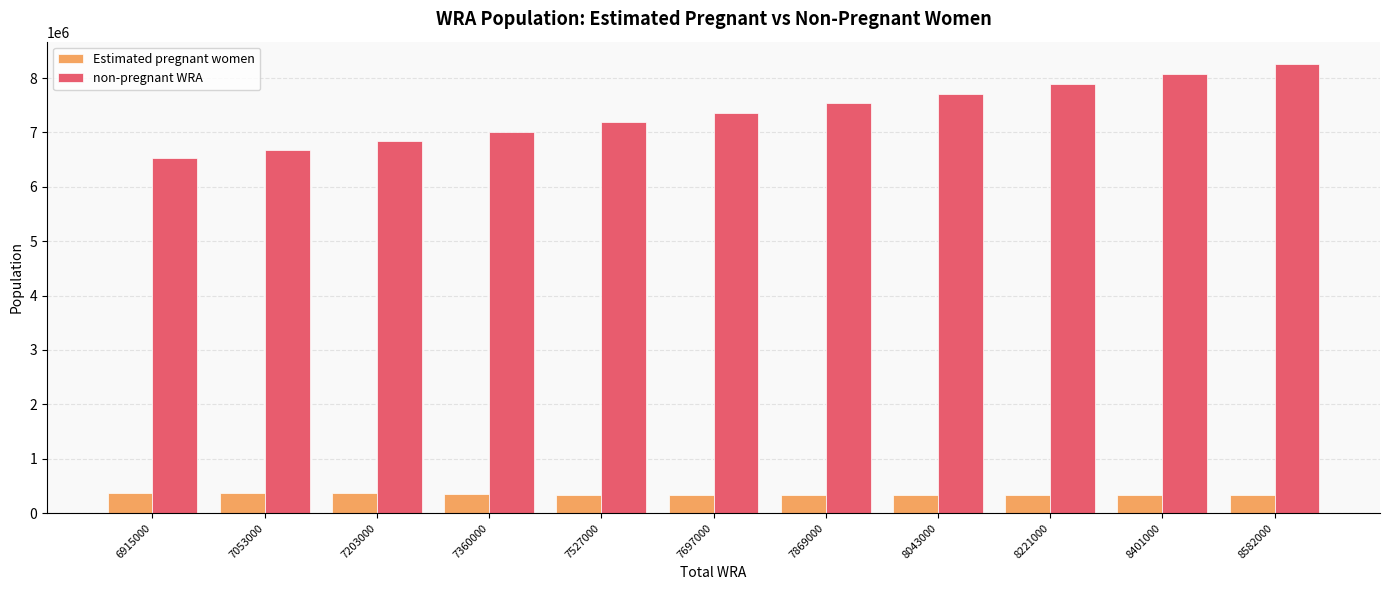

What is the smallest value displayed?

325463.0